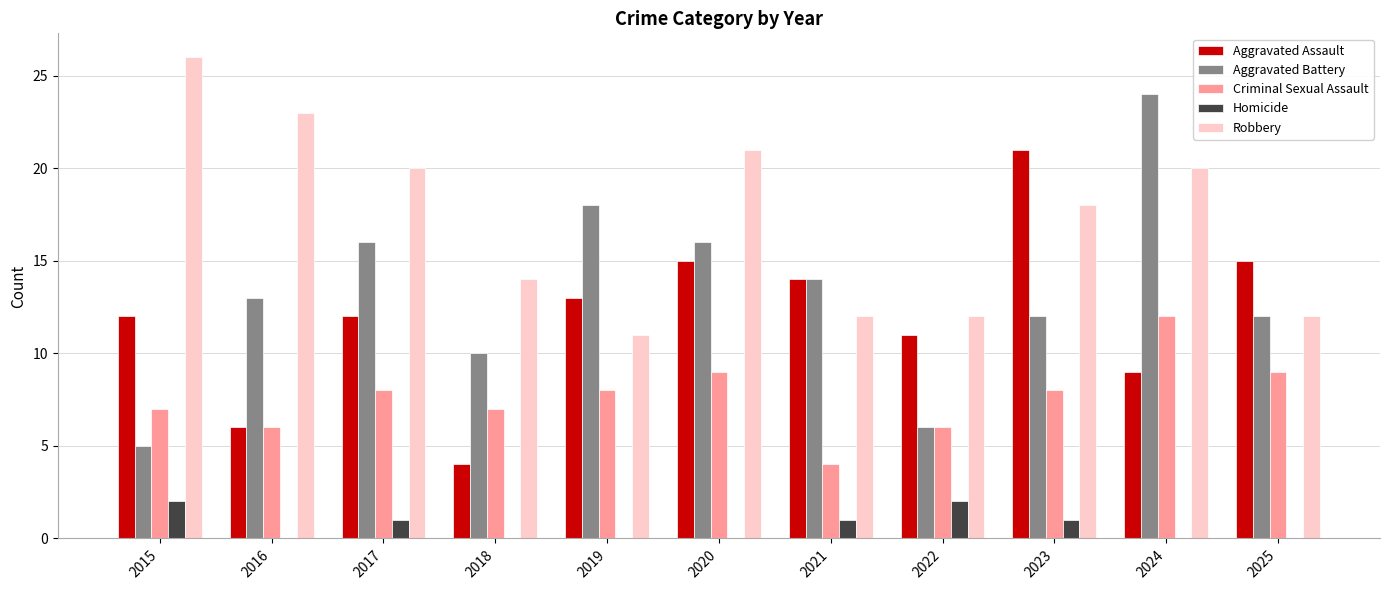

Reading left to right, extract all data points from this chart.

Aggravated Assault: 12	6	12	4	13	15	14	11	21	9	15
Aggravated Battery: 5	13	16	10	18	16	14	6	12	24	12
Criminal Sexual Assault: 7	6	8	7	8	9	4	6	8	12	9
Homicide: 2	0	1	0	0	0	1	2	1	0	0
Robbery: 26	23	20	14	11	21	12	12	18	20	12